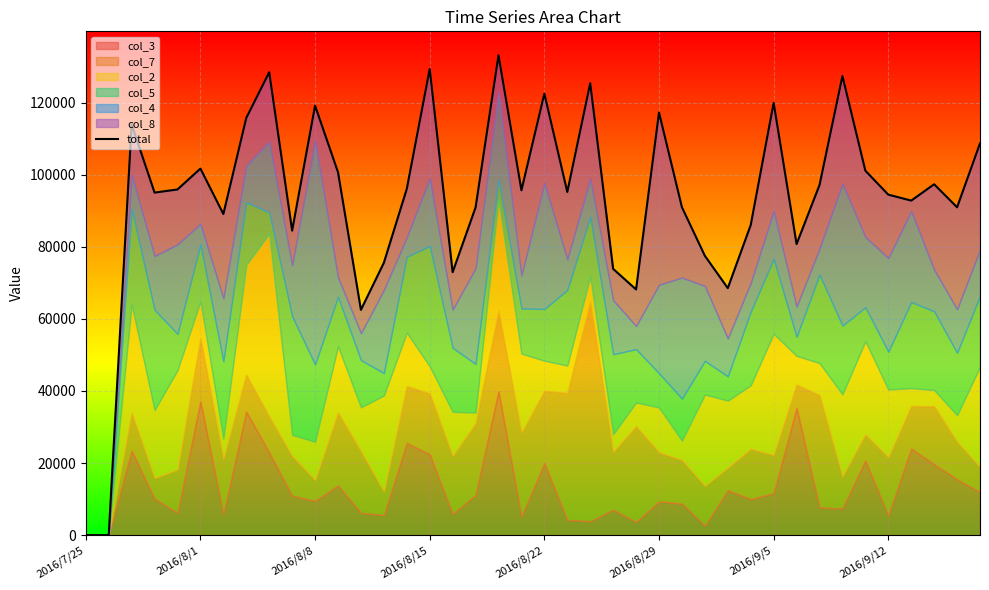

Reading left to right, transcribe all the data shown in this chart.

0.0	0.0	113985.5	95062.5	95937.1	101727.1	89124.7	115786.8	128463.0	84518.4	119196.5	100730.0	62530.7	75576.9	96103.2	129368.0	72982.2	90941.4	133161.5	95717.3	122534.6	95242.7	125415.1	73893.5	68186.1	117289.4	90998.7	77523.3	68552.1	86059.8	119975.3	80781.9	97153.4	127413.9	101146.2	94493.4	92845.3	97379.1	90989.8	108721.4